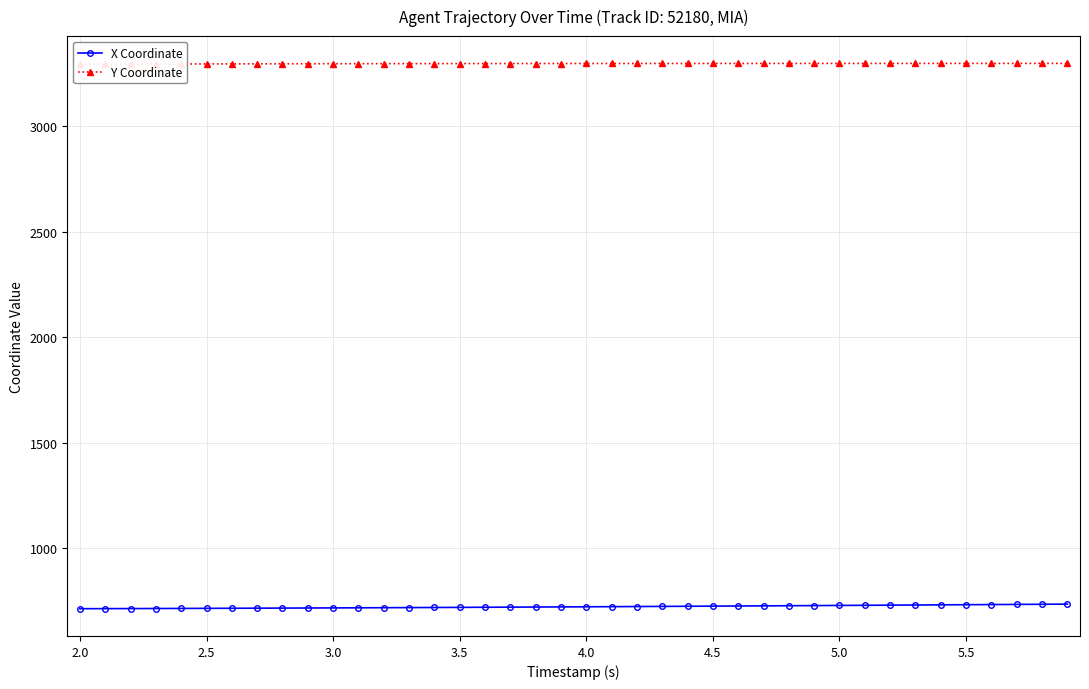

What is the value of the Y Coordinate point at the 39th from the left?

3297.6